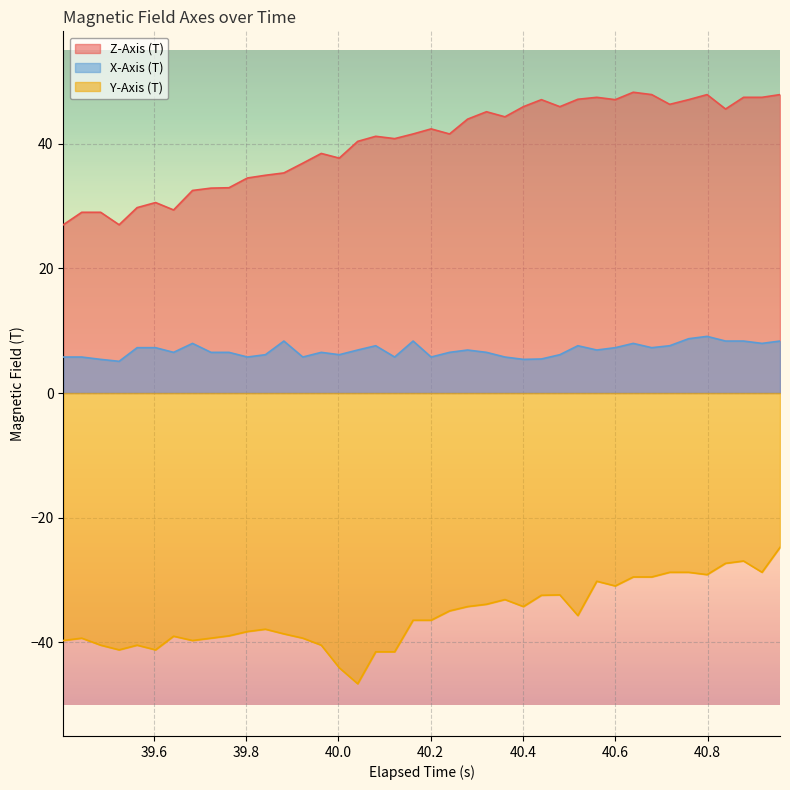

What is the minimum value shown in the chart?

-46.6